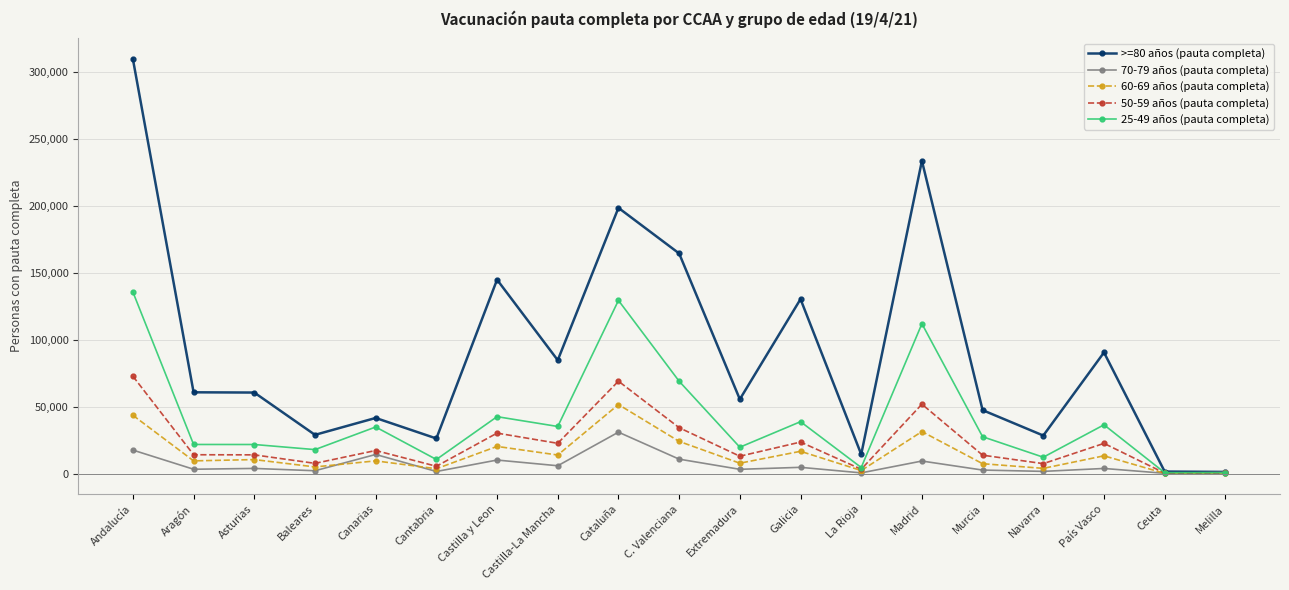

What is the spread (max minus min) of values at Canarias?

32024